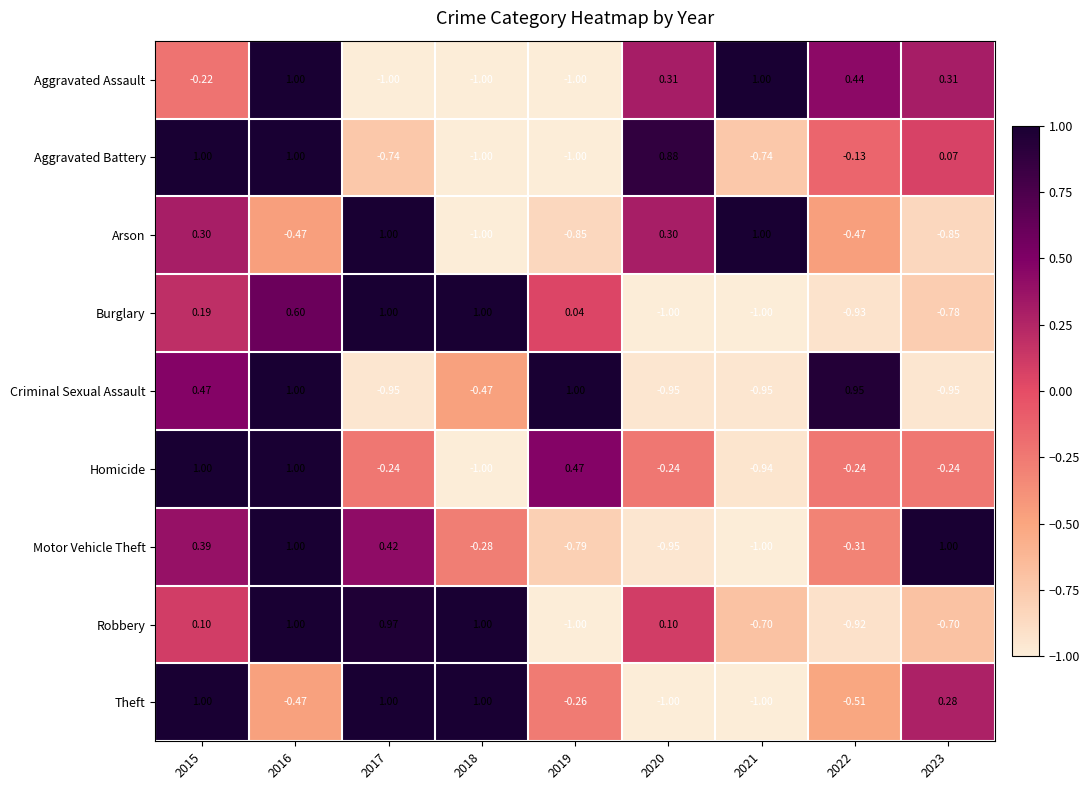

Which series has the largest total across all categories?

Theft